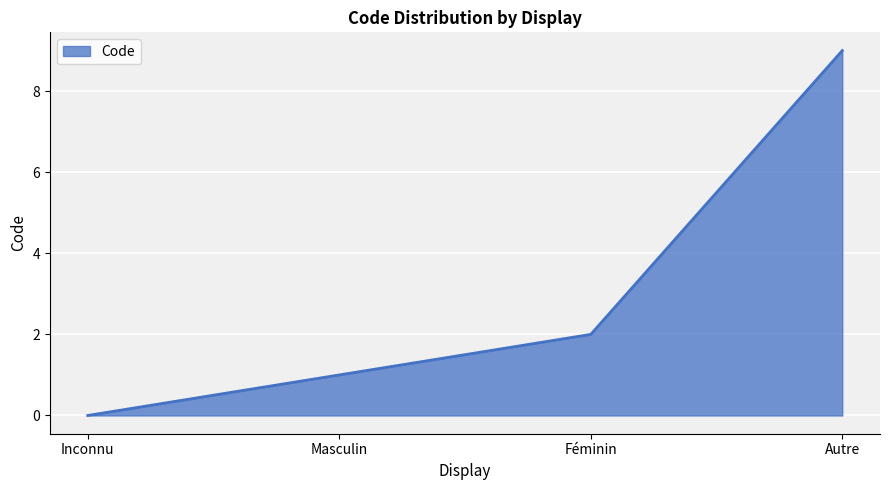

How many lines are shown in the chart?

1